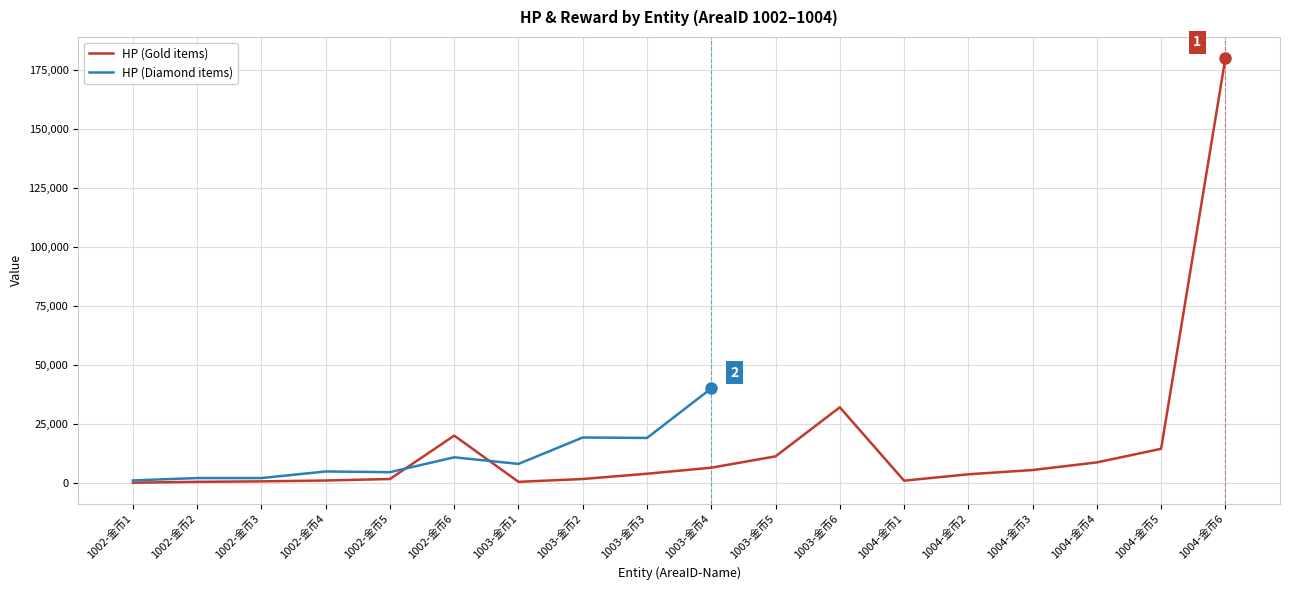

Where is the first local minimum for HP (Diamond items)?

1002-金币5